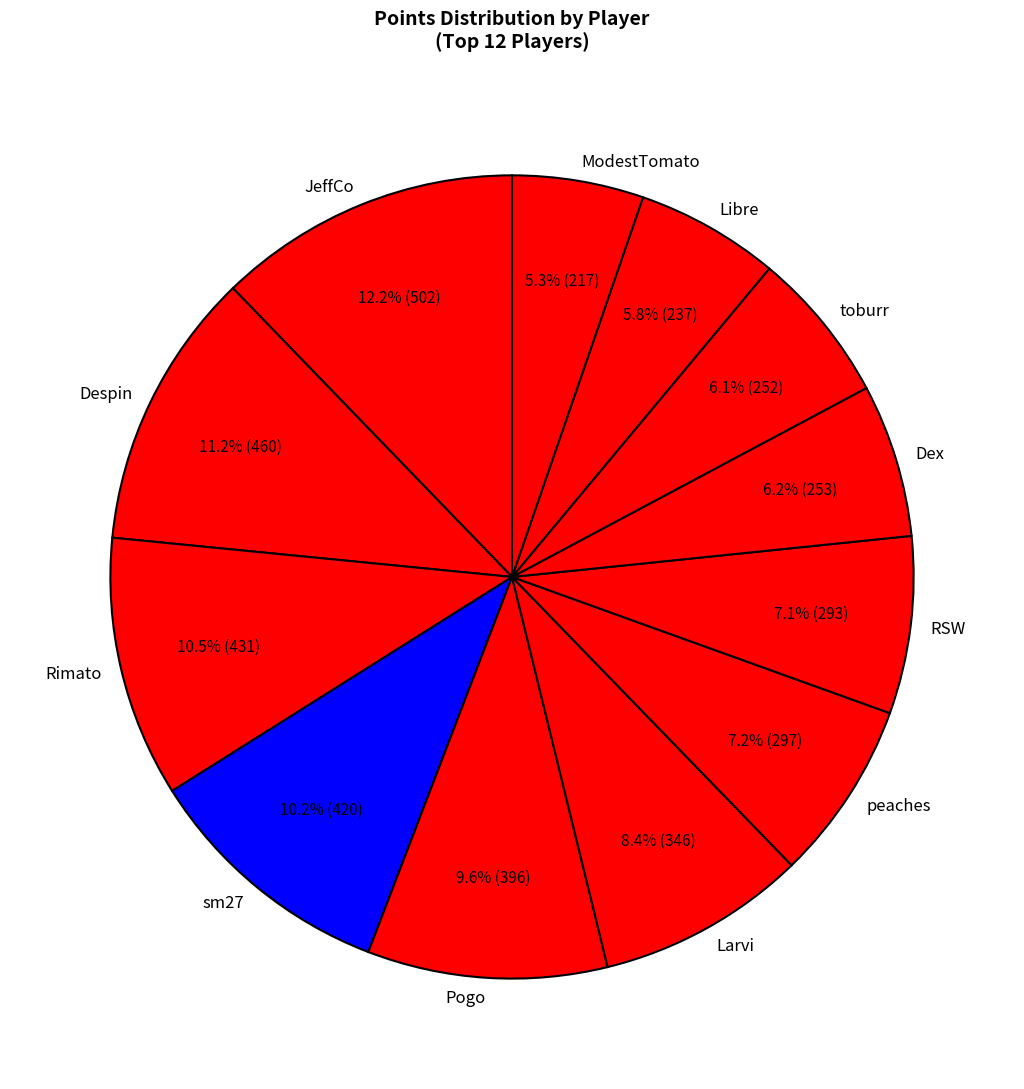

What is the ratio of the value at Dex to the value at Pogo?

0.6